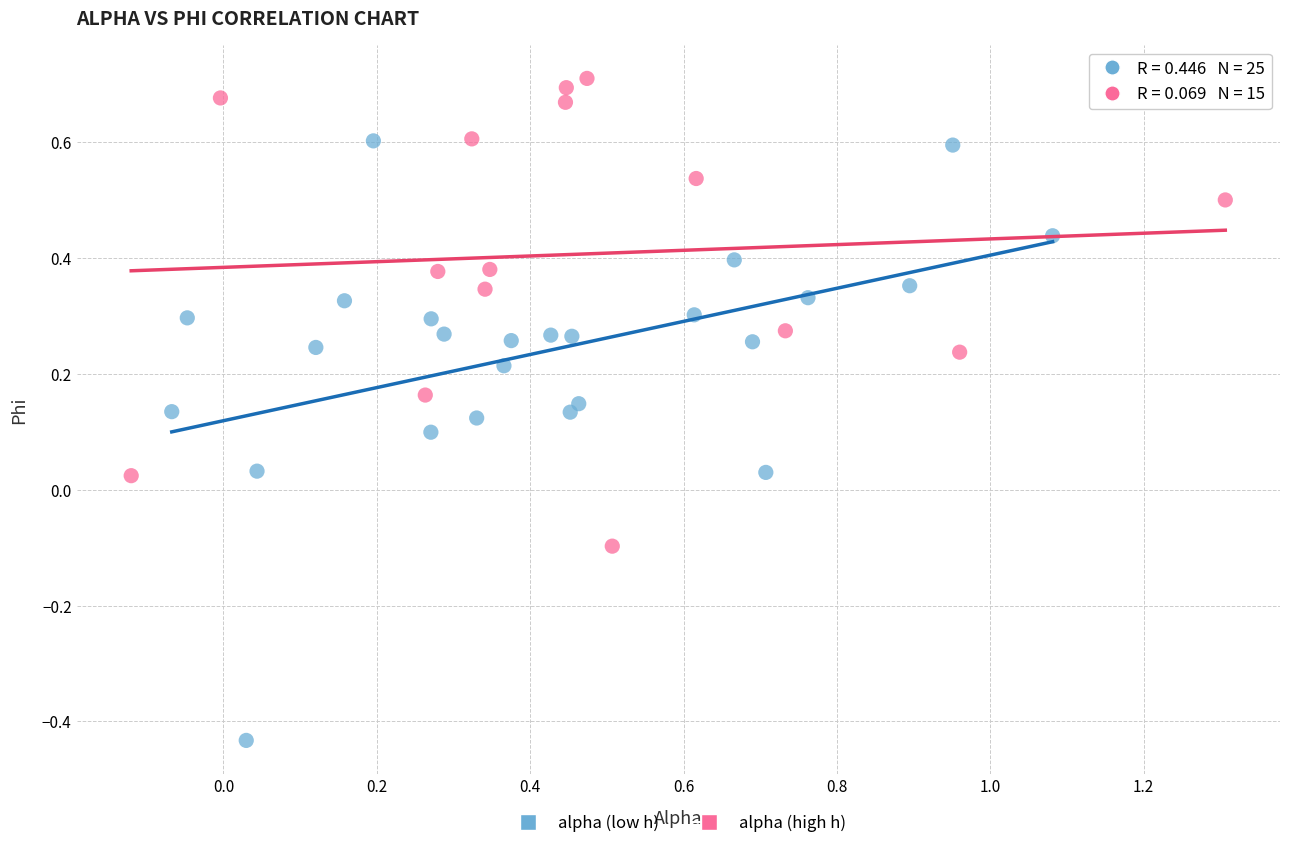

What are all the series names shown in the legend?

alpha (low h), alpha (high h)